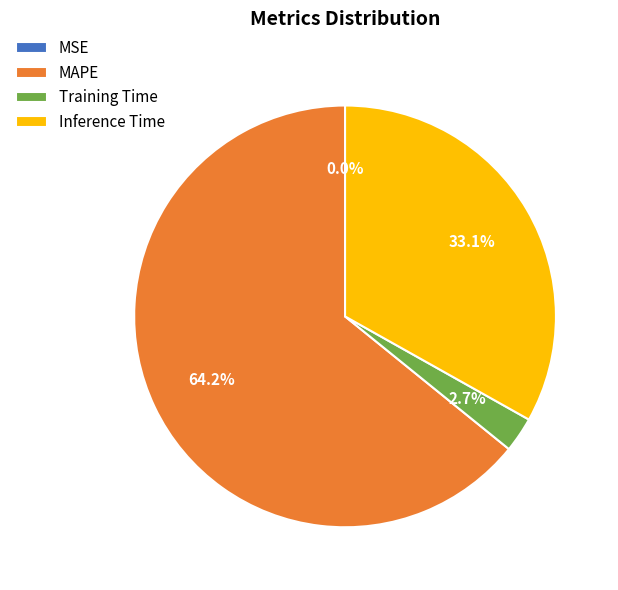

Is it true that Inference Time is 27% of the pie?

False